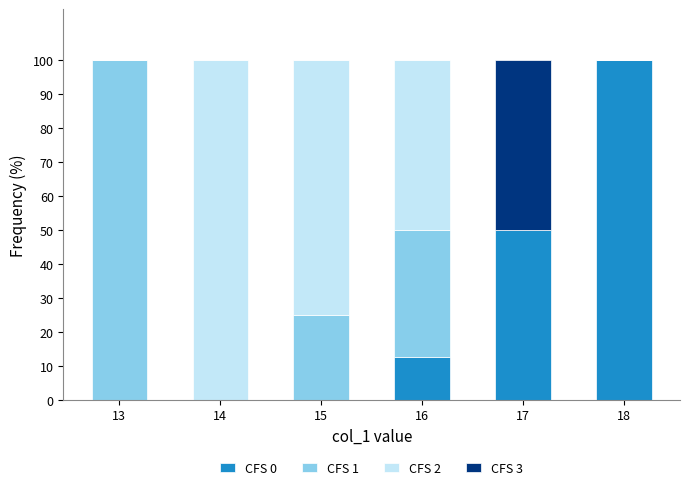

What is the highest value of the CFS 0 series?

100.0